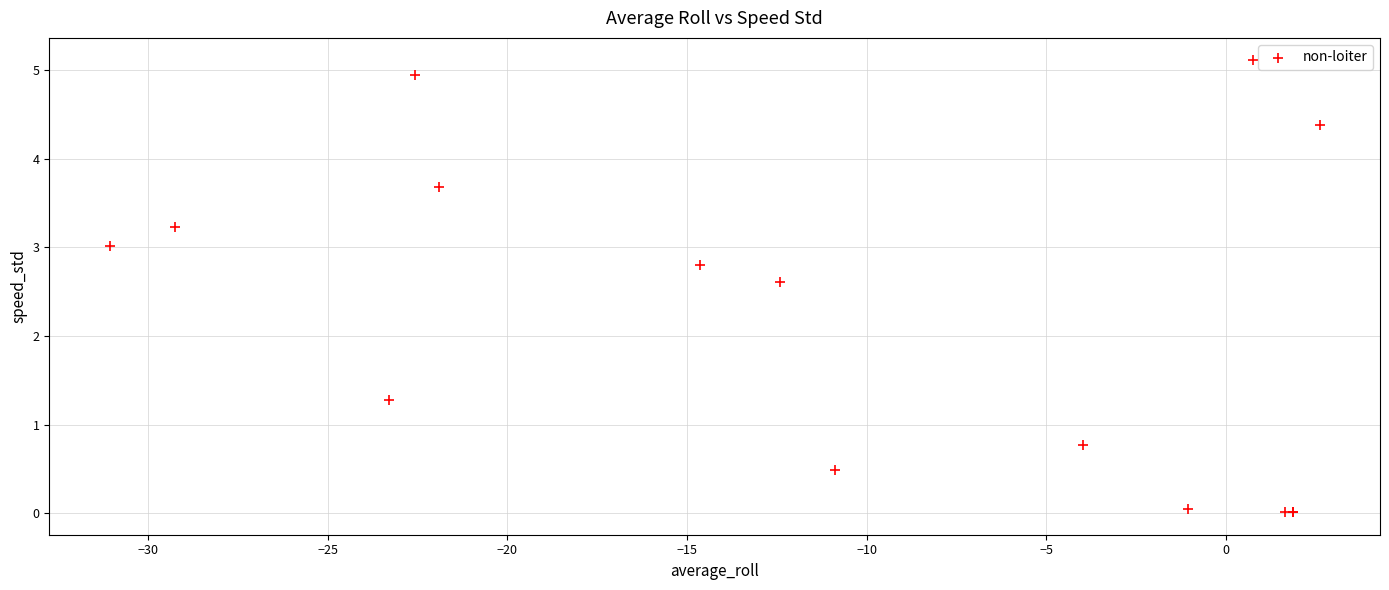

What Y value in the scatter plot is closest to 2?

2.6